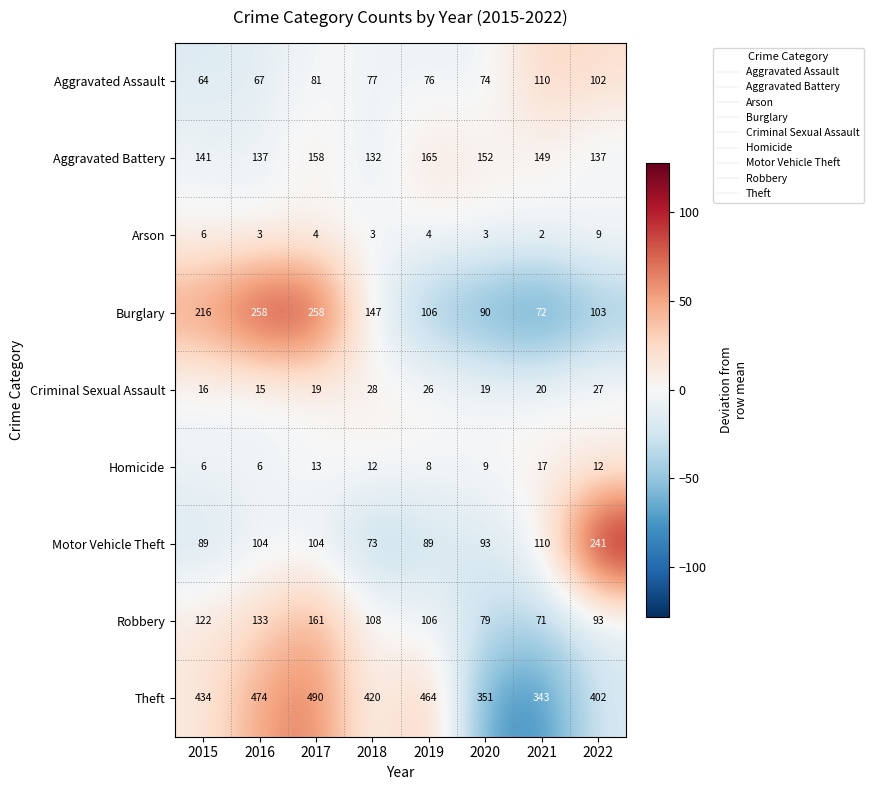

Which series has the largest range (max minus min)?

Burglary